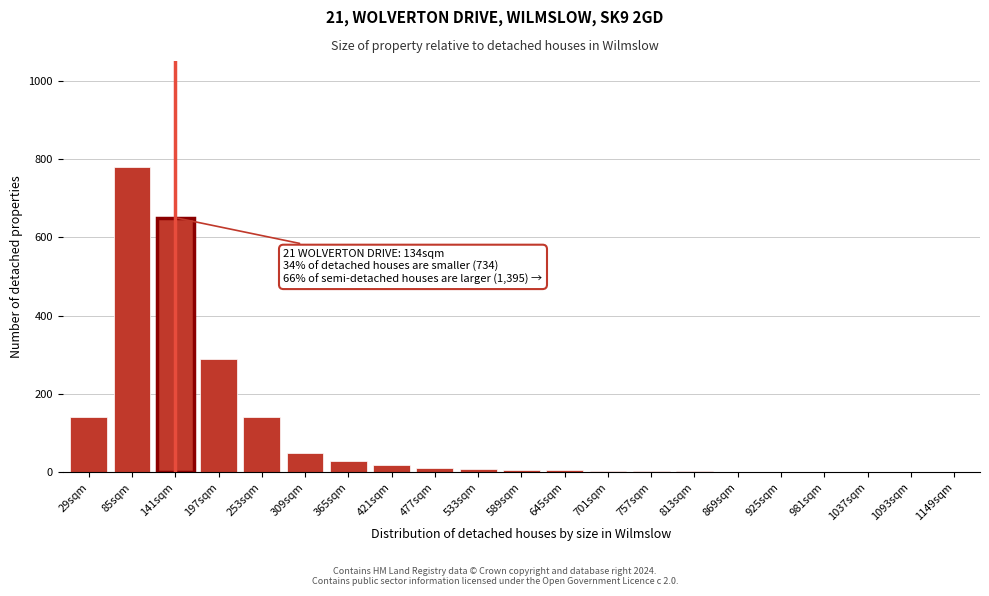

The chart shows a value of 12 at 477sqm. True or false?

True